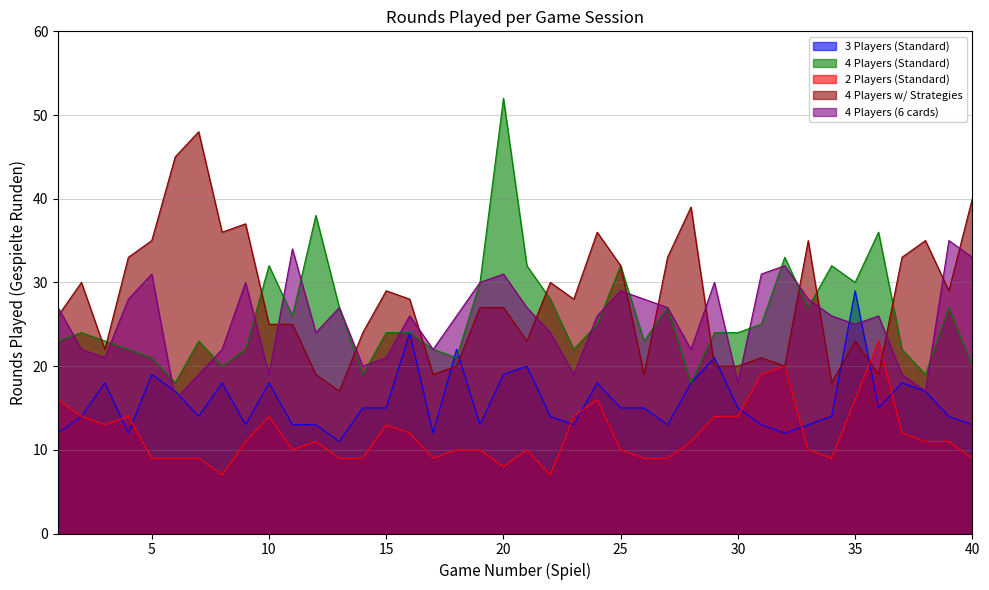

What is the average value of the 2 Players (Standard) series?

12